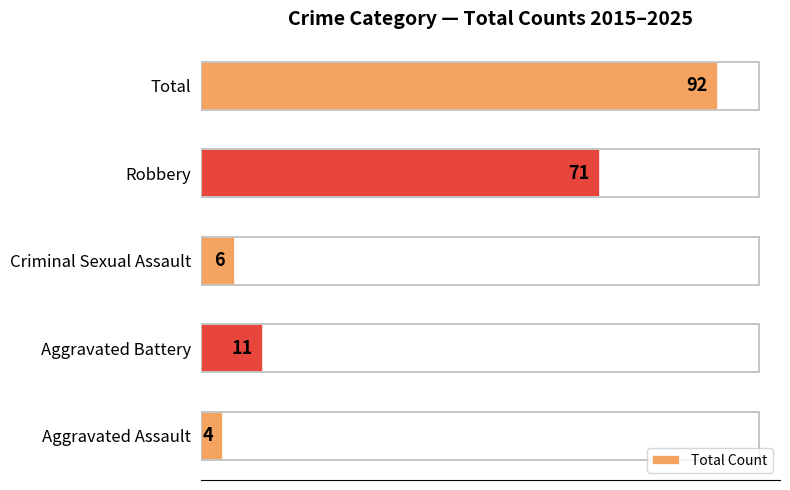

What is the difference between the maximum and minimum values?

88